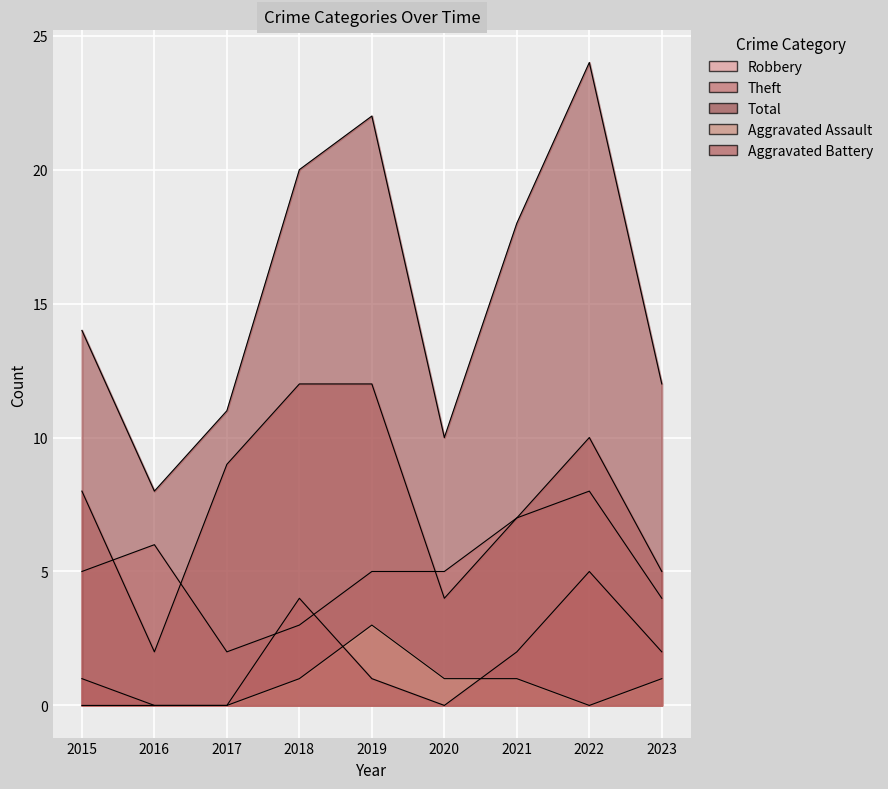

What is the average value of the Aggravated Battery series?

2